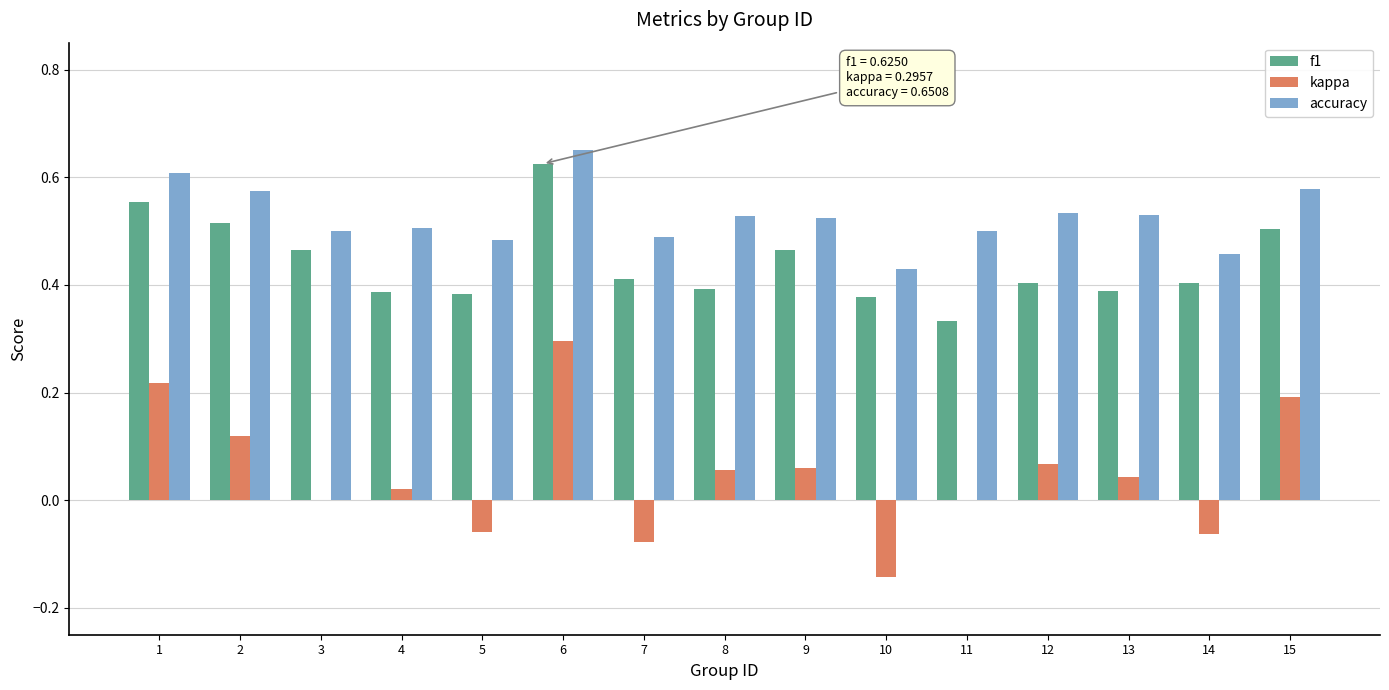

What are all the series names shown in the legend?

f1, kappa, accuracy